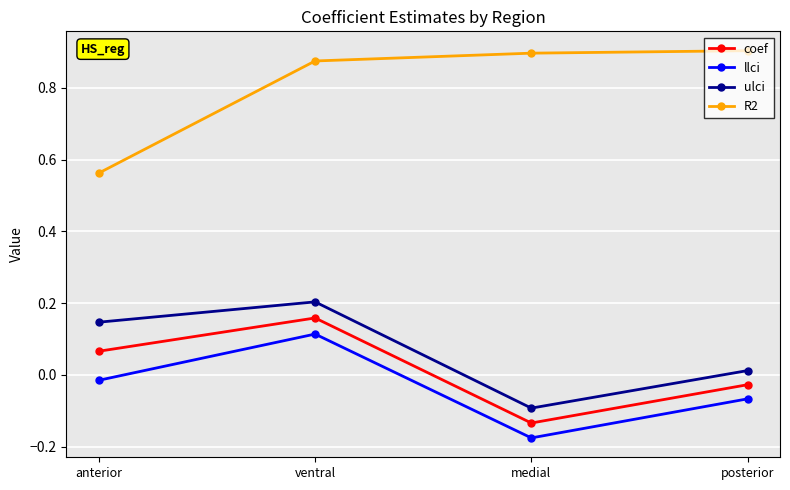

What are all the series names shown in the legend?

coef, llci, ulci, R2